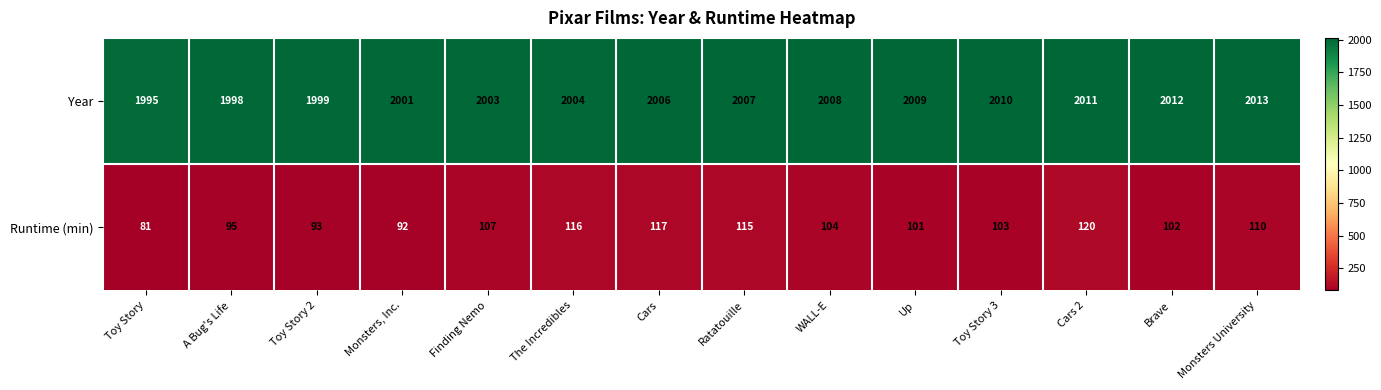

Which label corresponds to the smallest value in the chart?

Toy Story